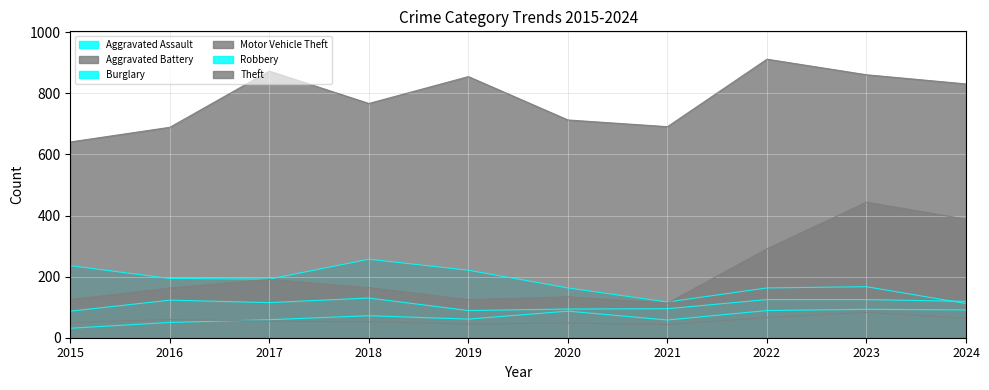

At 2021, list the series in order from largest to smallest.

Theft, Burglary, Motor Vehicle Theft, Robbery, Aggravated Assault, Aggravated Battery